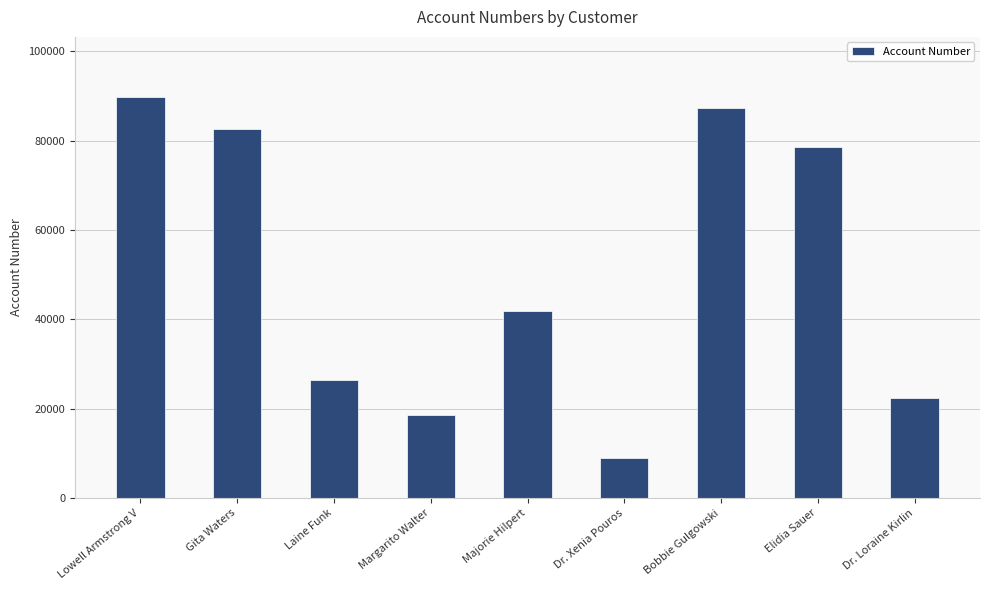

List the labels in order of value, largest first.

Lowell Armstrong V, Bobbie Gulgowski, Gita Waters, Elidia Sauer, Majorie Hilpert, Laine Funk, Dr. Loraine Kirlin, Margarito Walter, Dr. Xenia Pouros